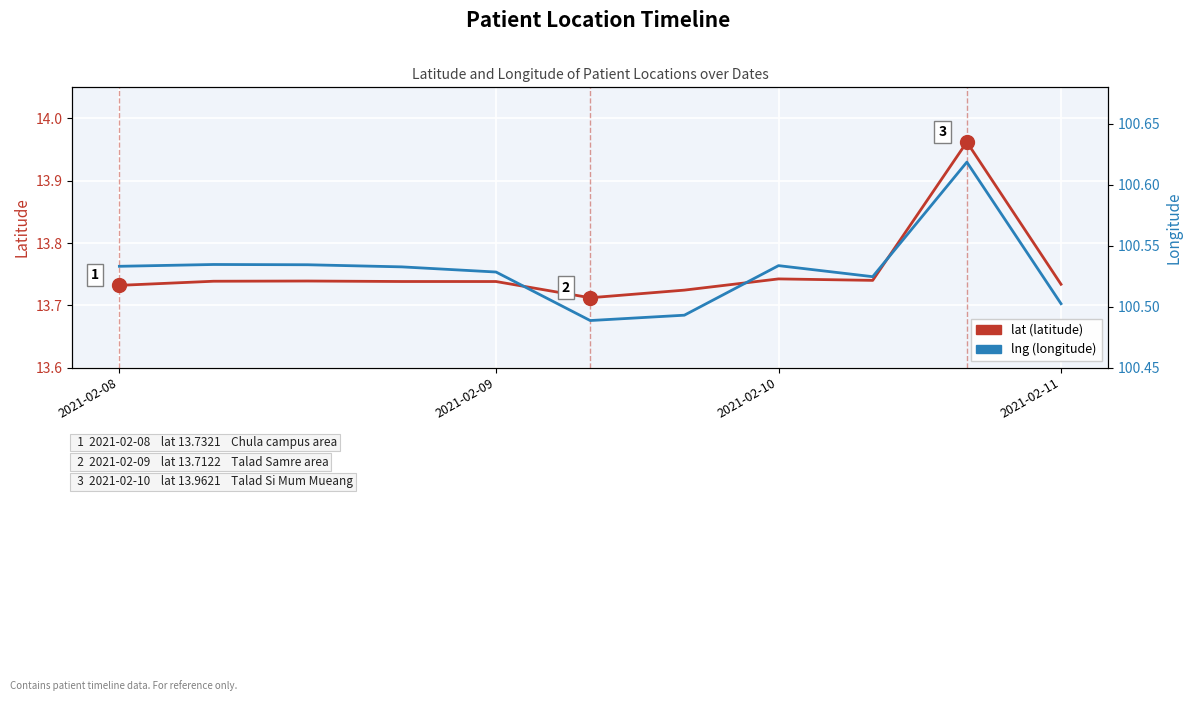

True or false: lat (latitude) has more than 0 interior local peaks.

True